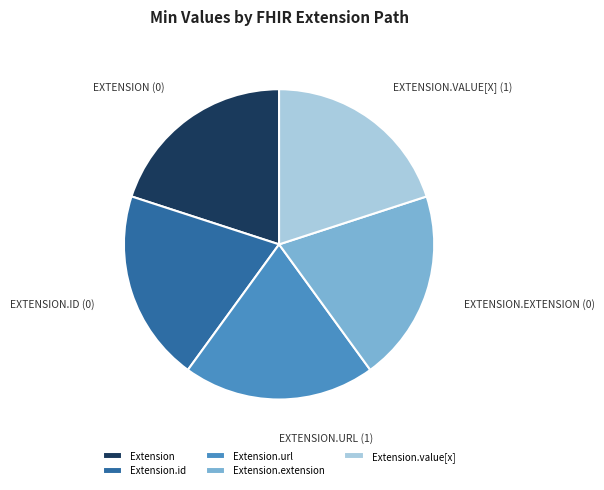

Combined, do Extension.extension and Extension.id account for over 50%?

No